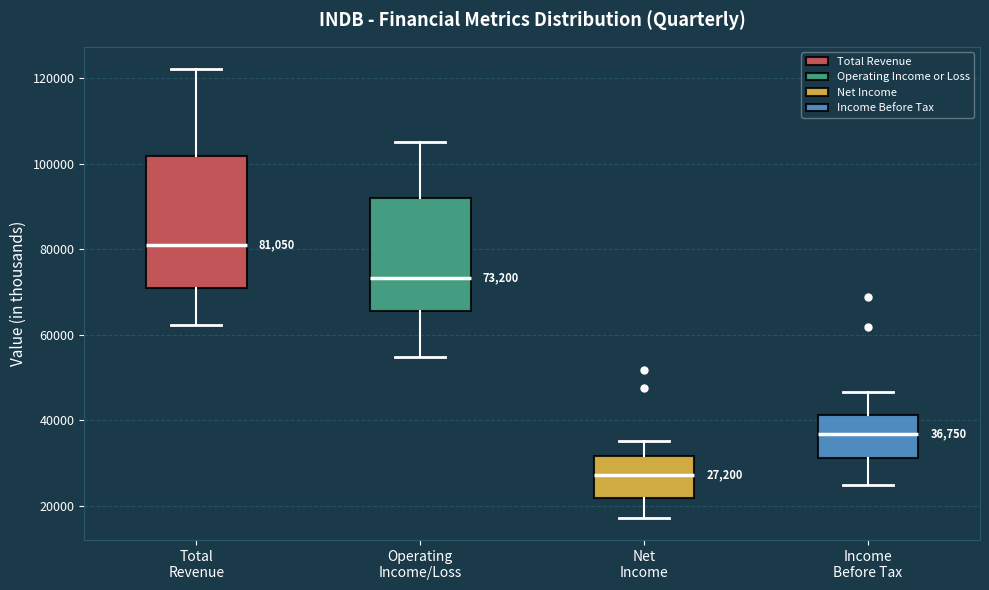

Which box is the tallest, from its lower edge to its upper edge?

Total Revenue